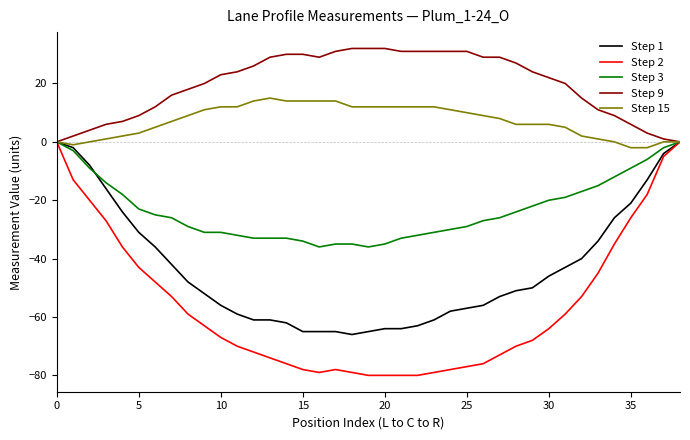

Which series has the largest total across all categories?

Step 9